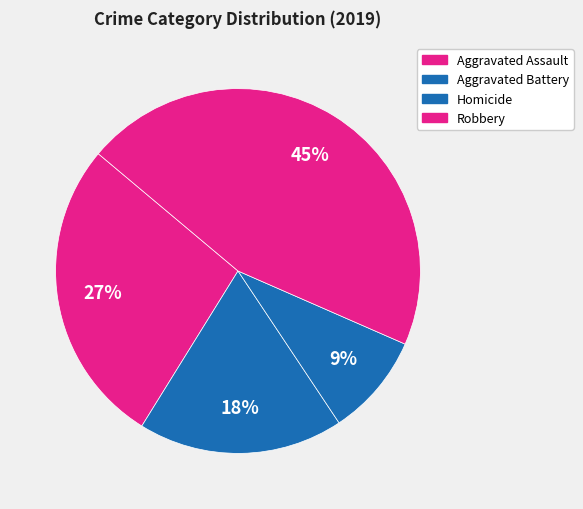

How many segments does this pie chart have?

4